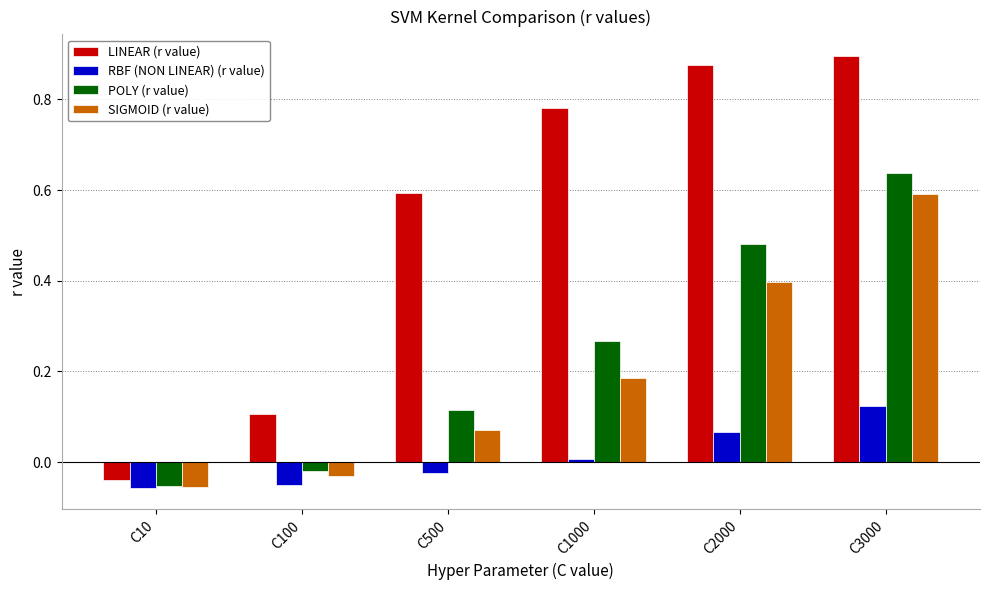

What is the sum of all SIGMOID (r value) values?

1.2